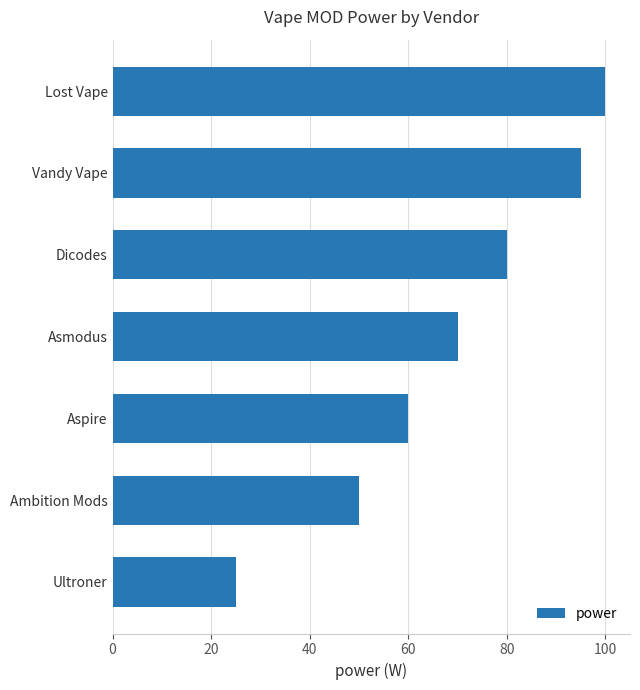

What is the smallest value displayed?

25